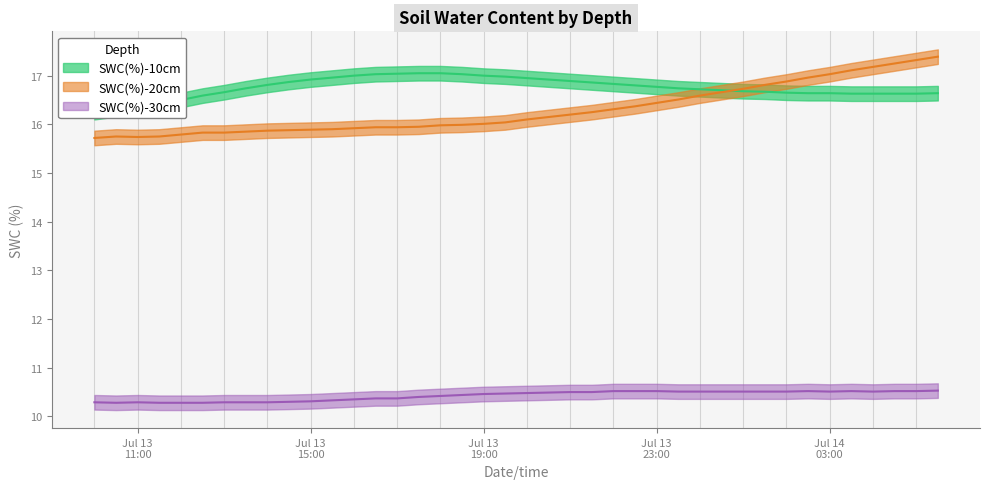

What is the sum of all SWC(%)-20cm values?

651.8